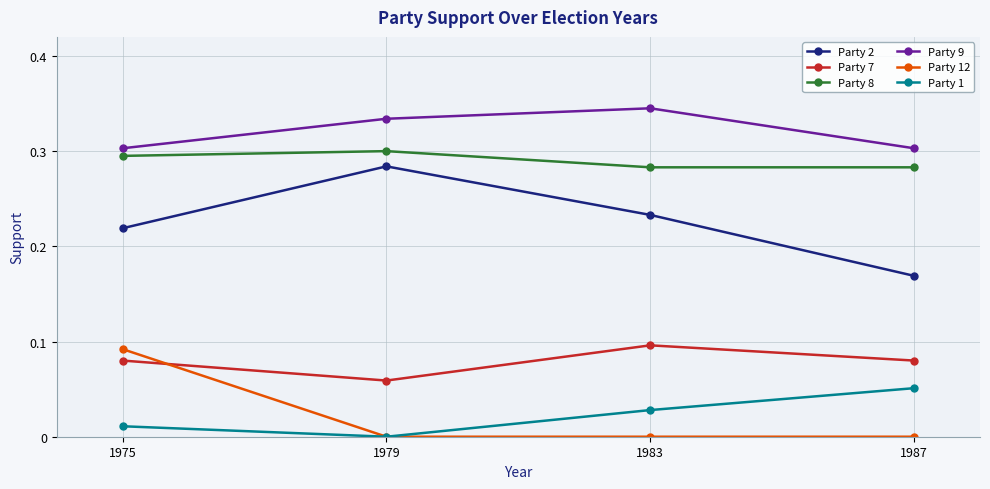

True or false: Party 8 and Party 1 cross at least once.

False